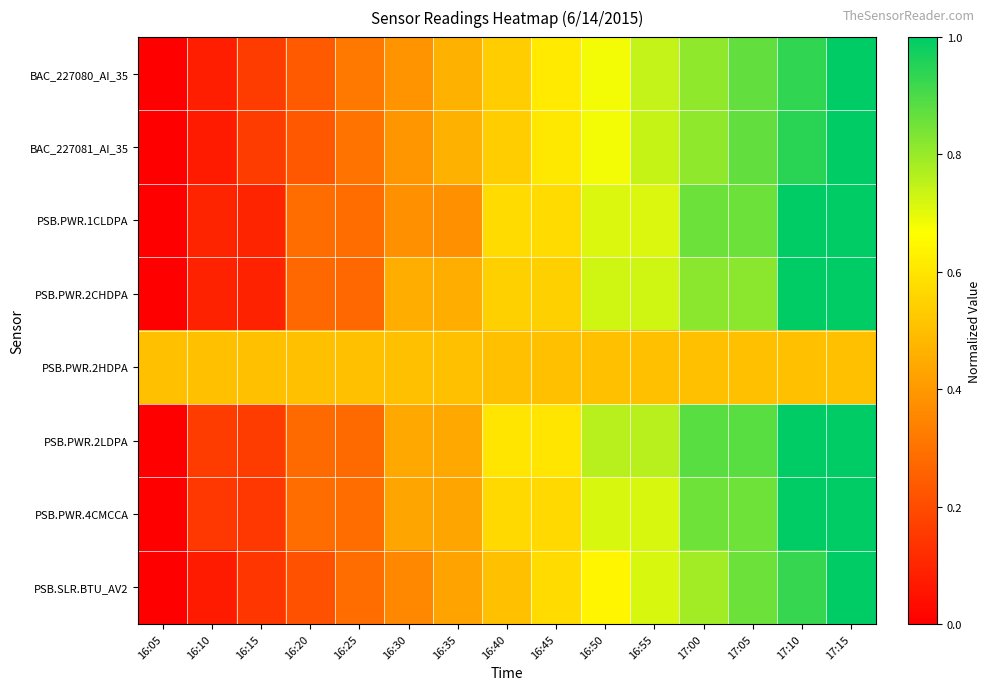

Between 17:15 and 16:50, which is larger?

17:15